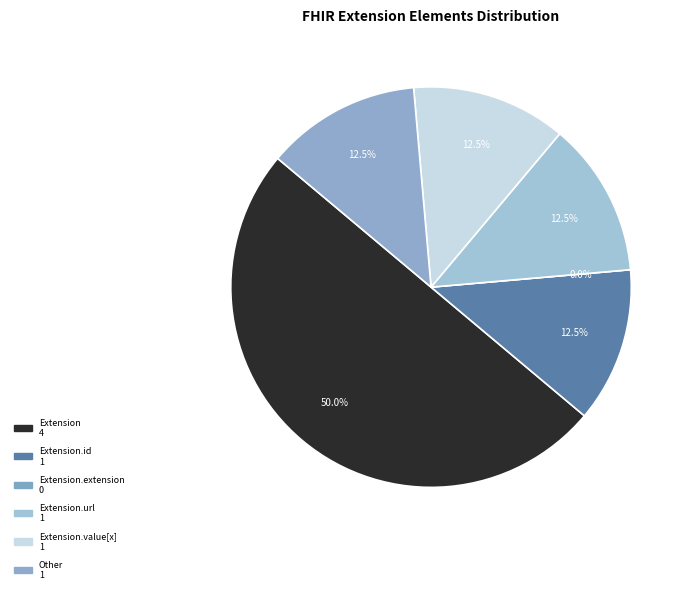

Does any single category account for the majority?

No